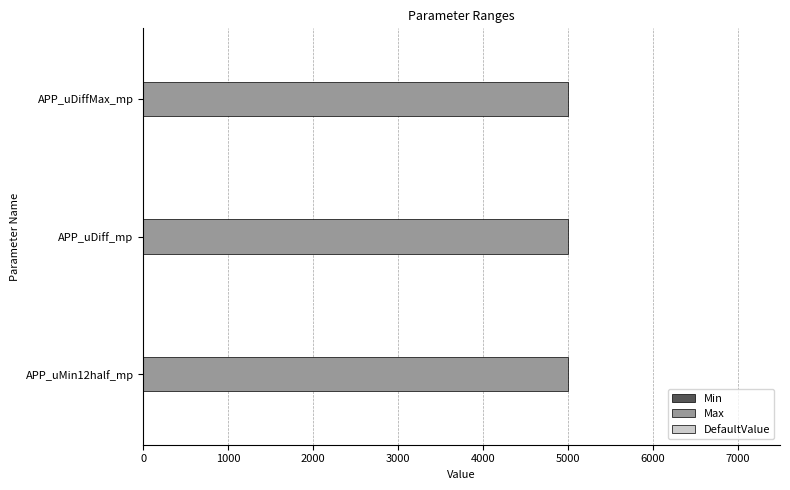

Reading left to right, list all the values displayed in this chart.

Min: 0	0	0
Max: 5000	5000	5000
DefaultValue: 0	0	0